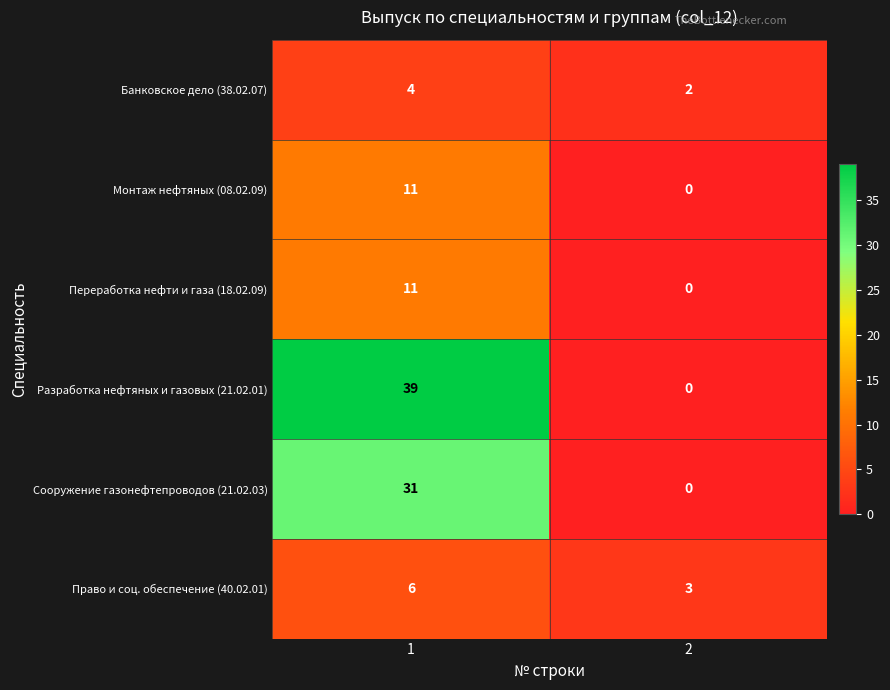

What is the difference between the Монтаж нефтяных (08.02.09) values at 2 and 1?

11